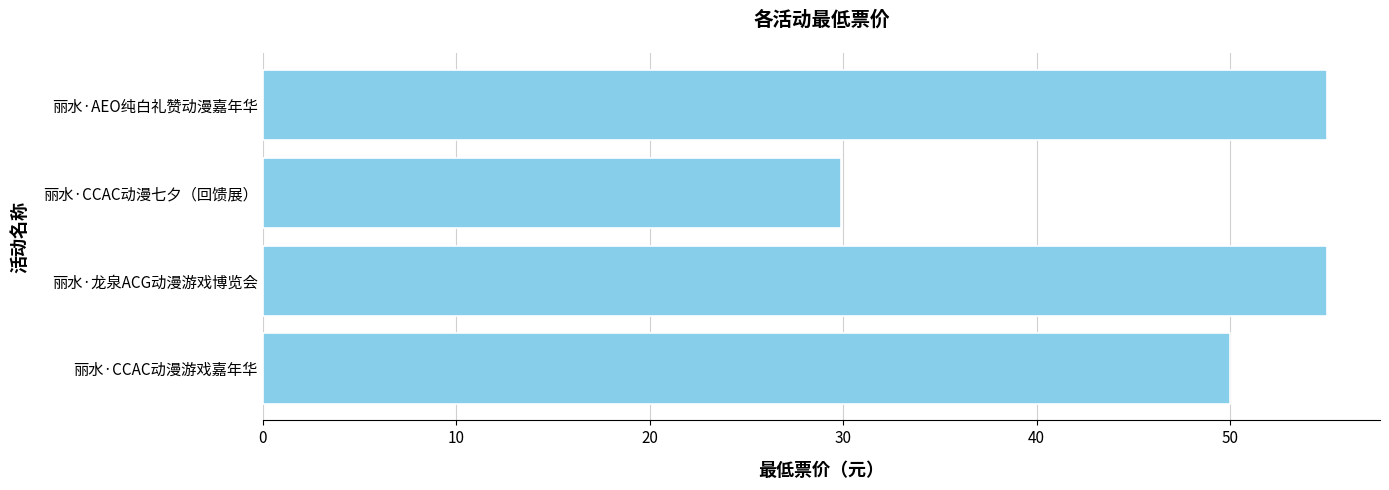

What is the change in value from 丽水·CCAC动漫游戏嘉年华 to 丽水·AEO纯白礼赞动漫嘉年华?

+5.0